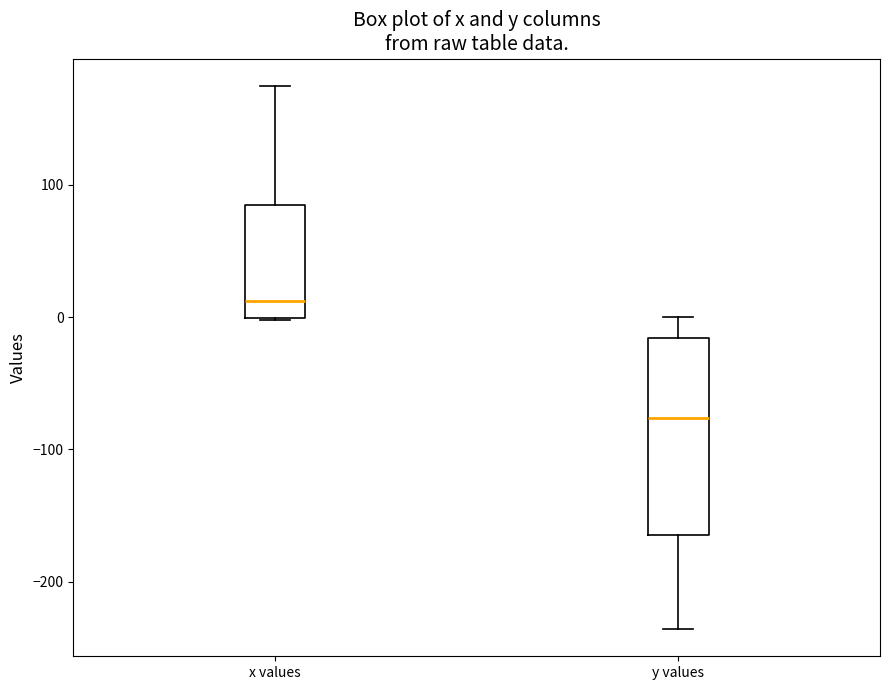

Reading left to right, read every box against the y-axis: the position of its median line, the range the box covers, and the ends of its whiskers. The values are not printed on the chart, so give them approximately, as read against the axis.

x values: median 10, box 0 to 80, whiskers 0 to 180
y values: median -80, box -170 to -20, whiskers -240 to 0